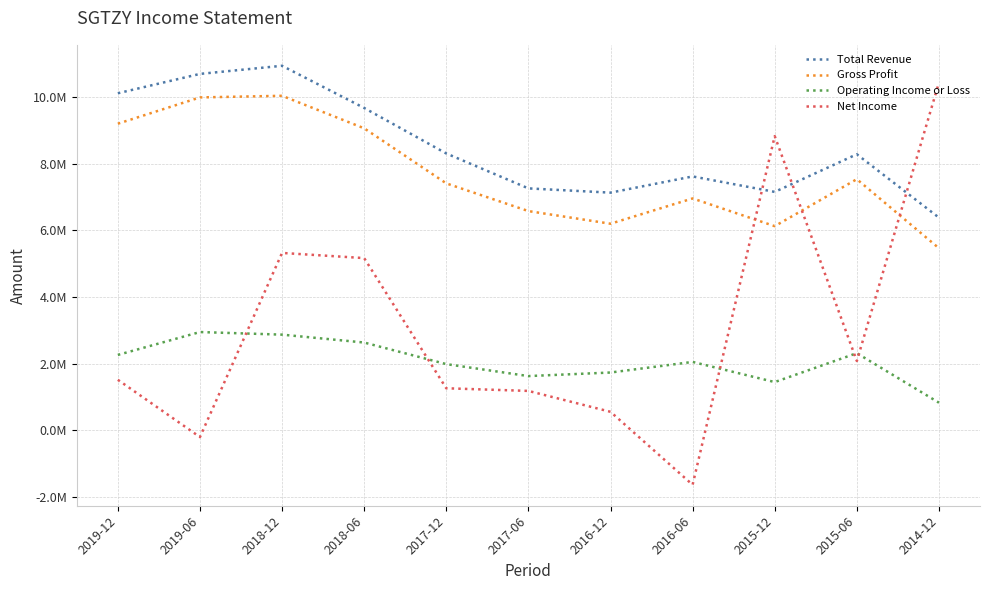

Which series has the largest range (max minus min)?

Net Income